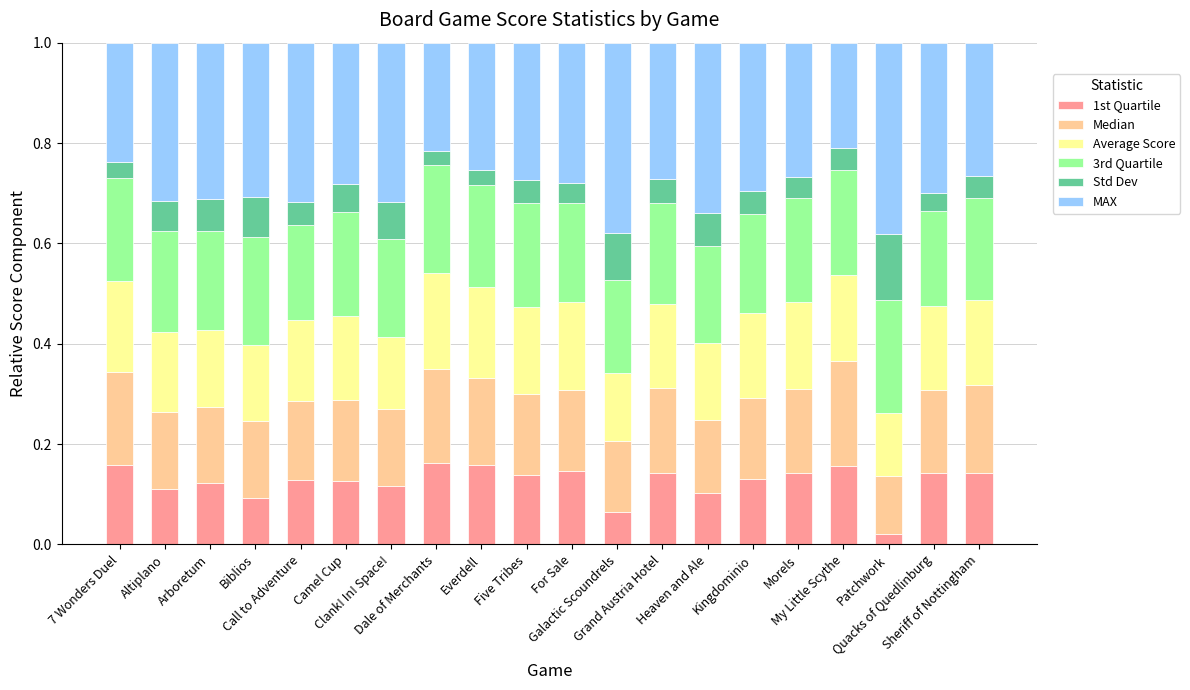

Count the 1st Quartile values in the range 0 to 1.

20